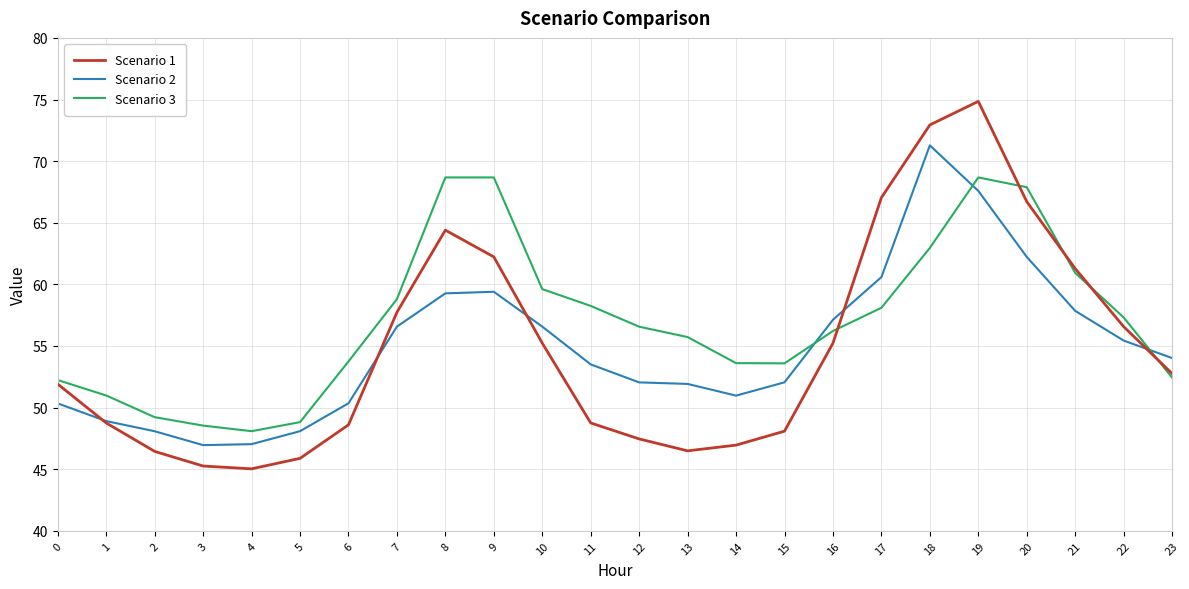

What is the highest value of the Scenario 3 series?

68.7